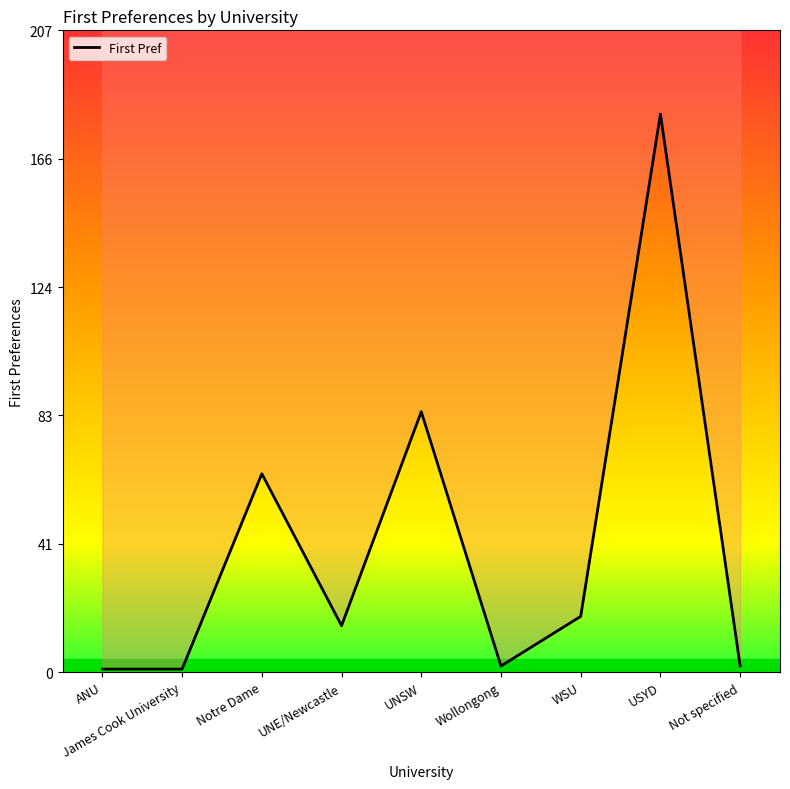

What is the label of the 2nd point from the right?

USYD